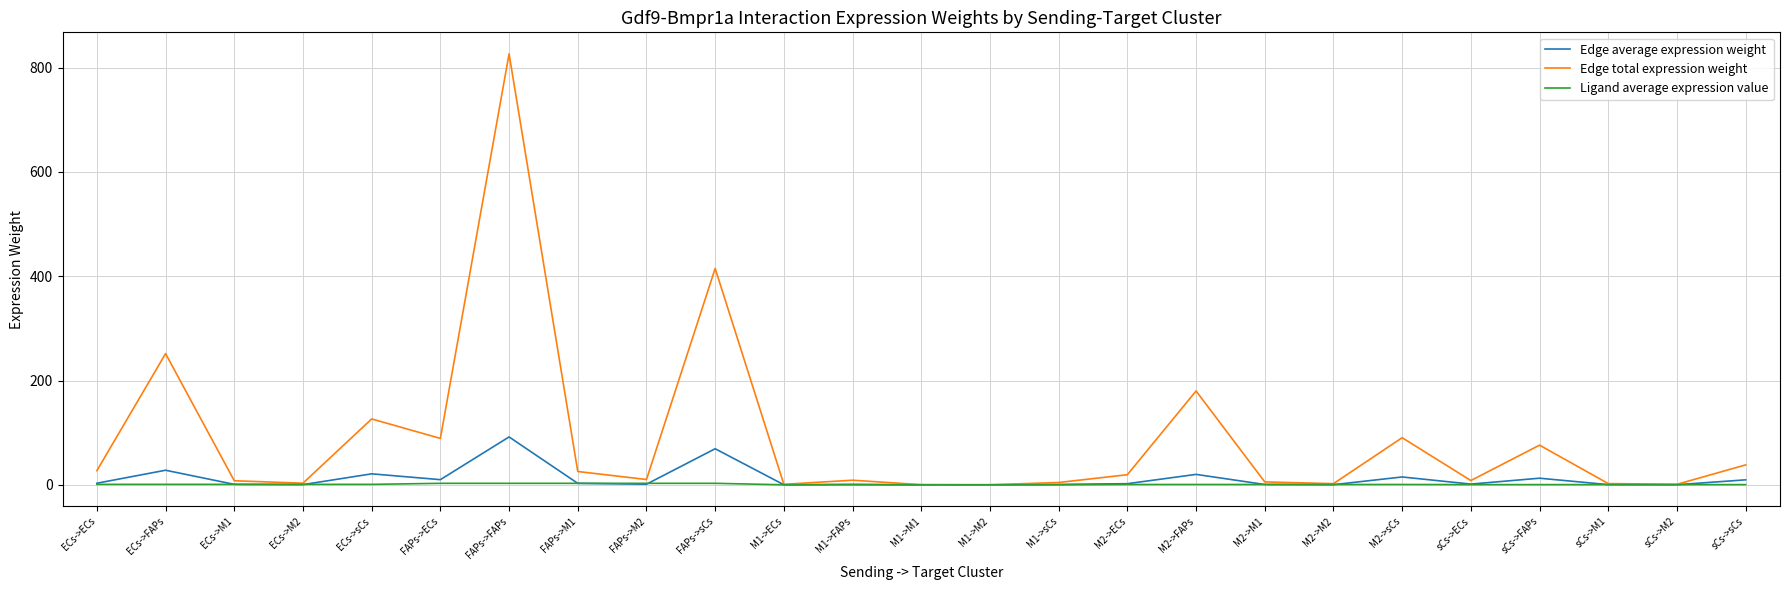

Is the value of Edge total expression weight at ECs->M2 greater than the value of Edge average expression weight at FAPs->sCs?

No